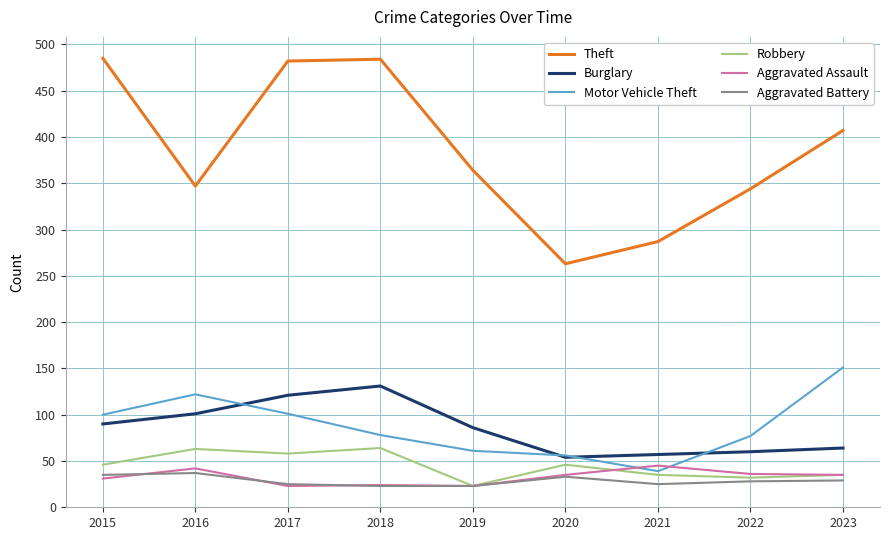

What is the lowest value of the Theft series?

263